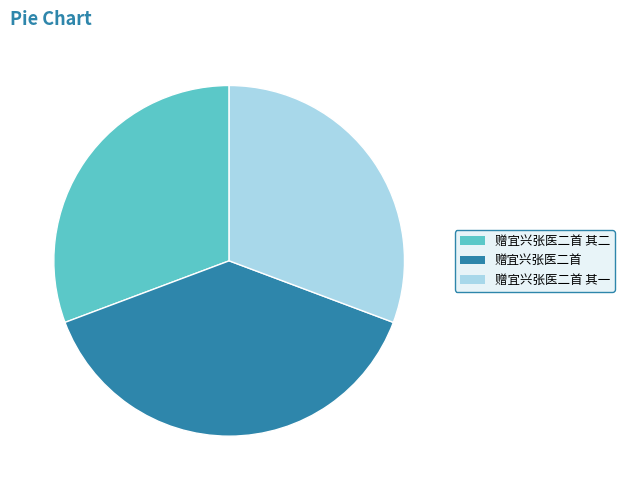

Which slice is the largest?

赠宜兴张医二首